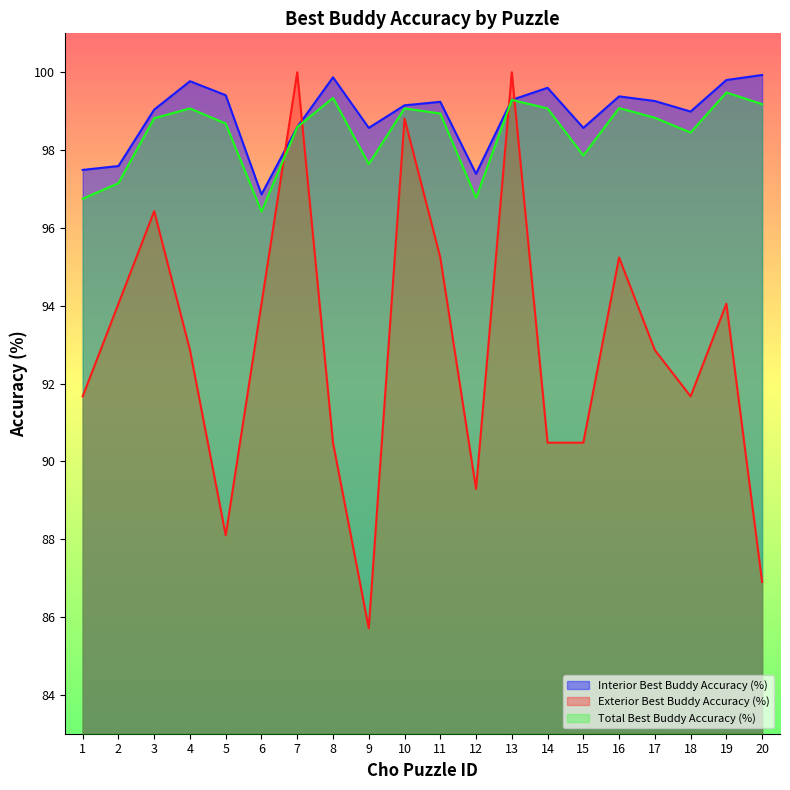

List the labels in order of Exterior Best Buddy Accuracy (%) value, smallest first.

9, 20, 5, 12, 8, 14, 15, 1, 18, 4, 17, 2, 6, 19, 11, 16, 3, 10, 7, 13